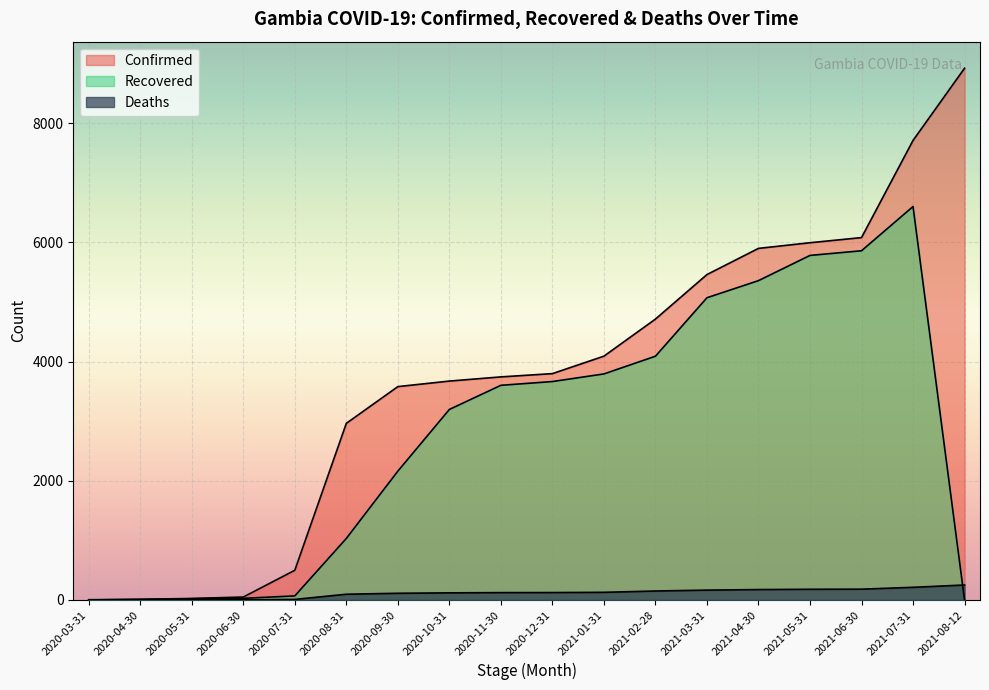

True or false: Deaths has more than 2 points higher than both neighbors.

False